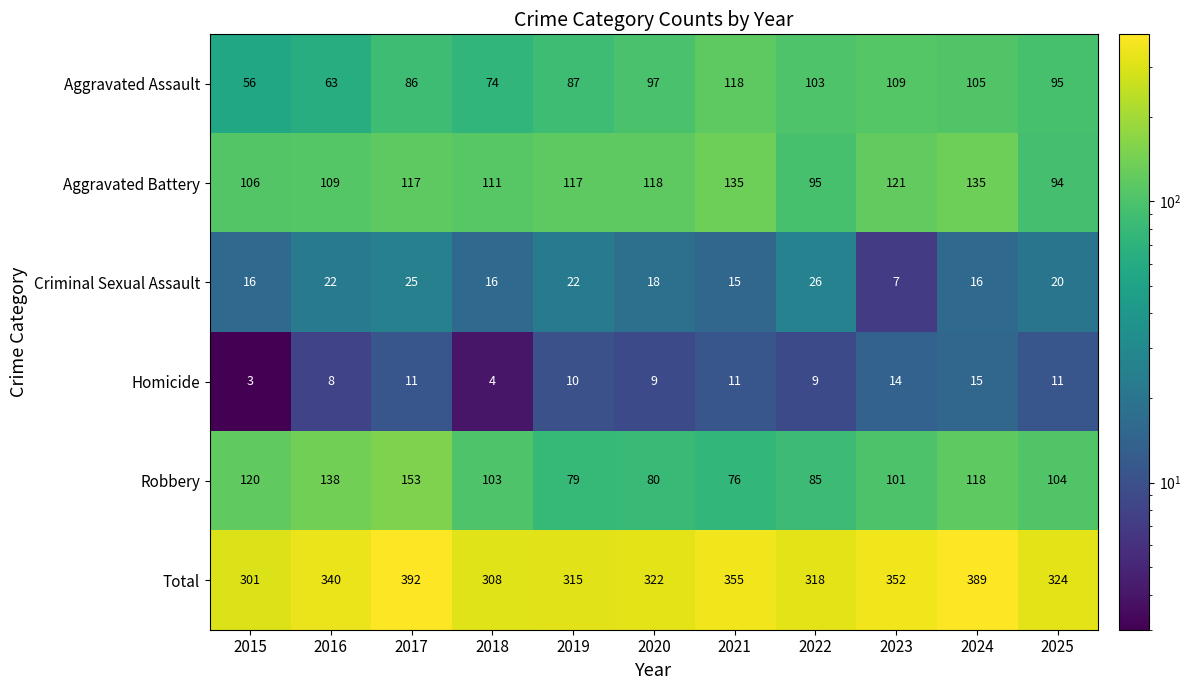

What is the maximum value shown in the chart?

392